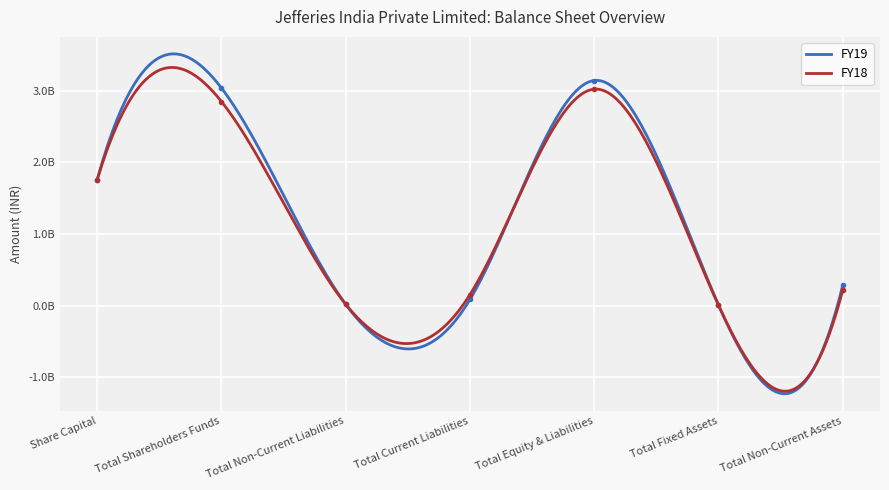

Count the number of data series in this chart.

2